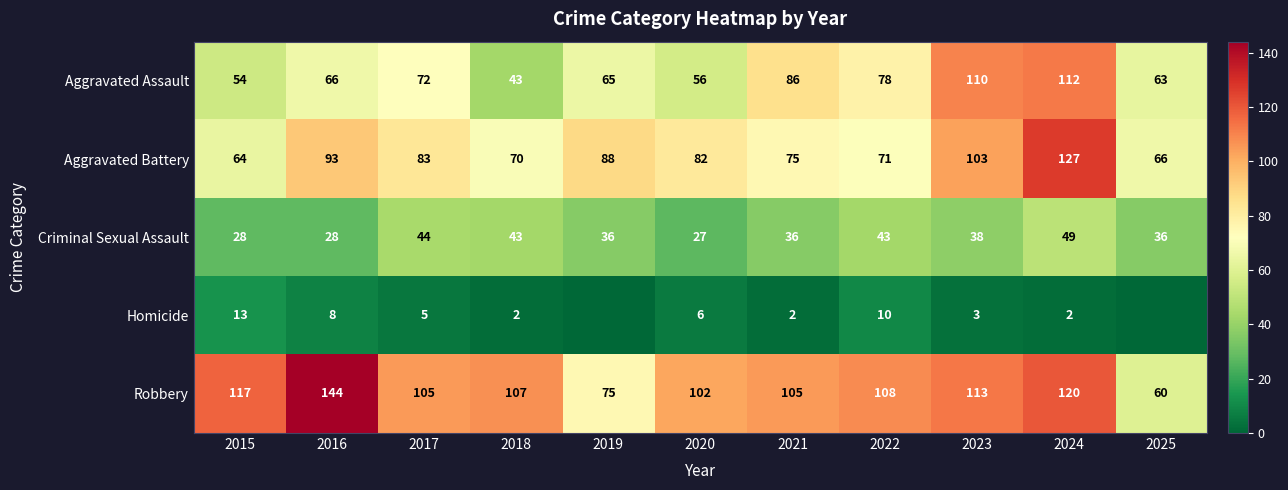

What is the total value across all series at 2021?

304